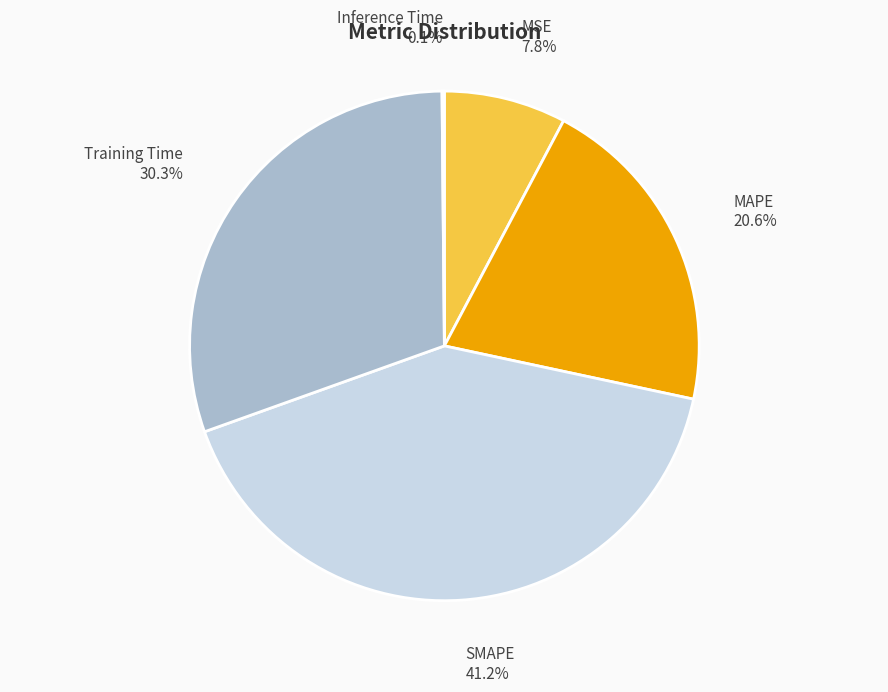

Is MSE the majority of the pie?

No